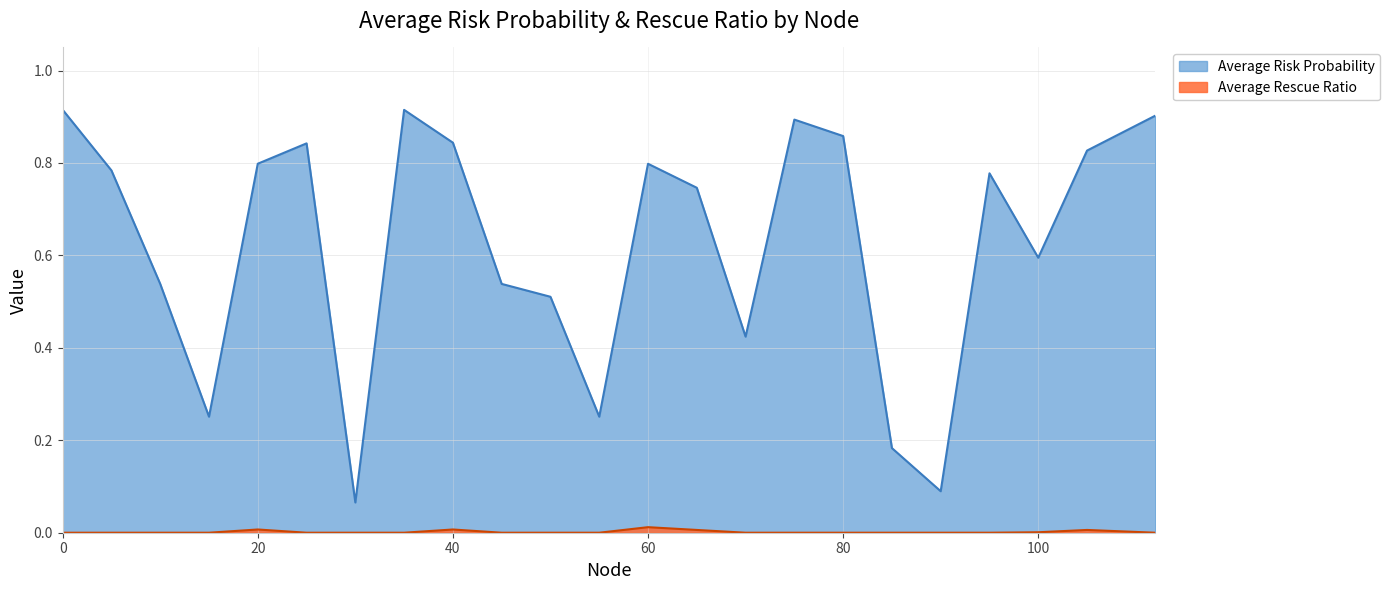

List the series in order of their peak value, highest first.

Average Risk Probability, Average Rescue Ratio